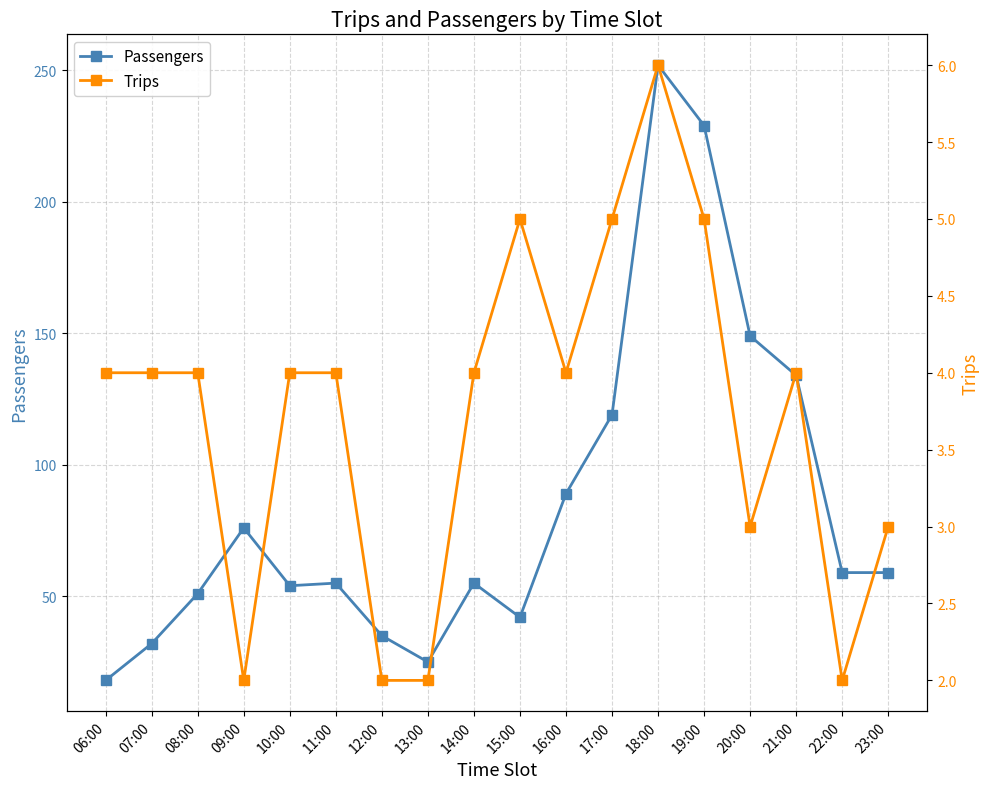

True or false: Passengers and Trips cross at least once.

False